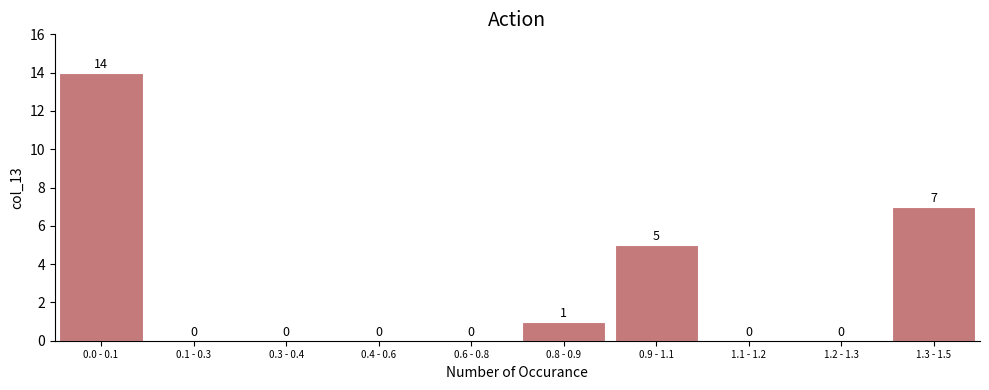

Reading left to right, extract all data points from this chart.

0.0 - 0.1=14	0.1 - 0.3=0	0.3 - 0.4=0	0.4 - 0.6=0	0.6 - 0.8=0	0.8 - 0.9=1	0.9 - 1.1=5	1.1 - 1.2=0	1.2 - 1.3=0	1.3 - 1.5=7